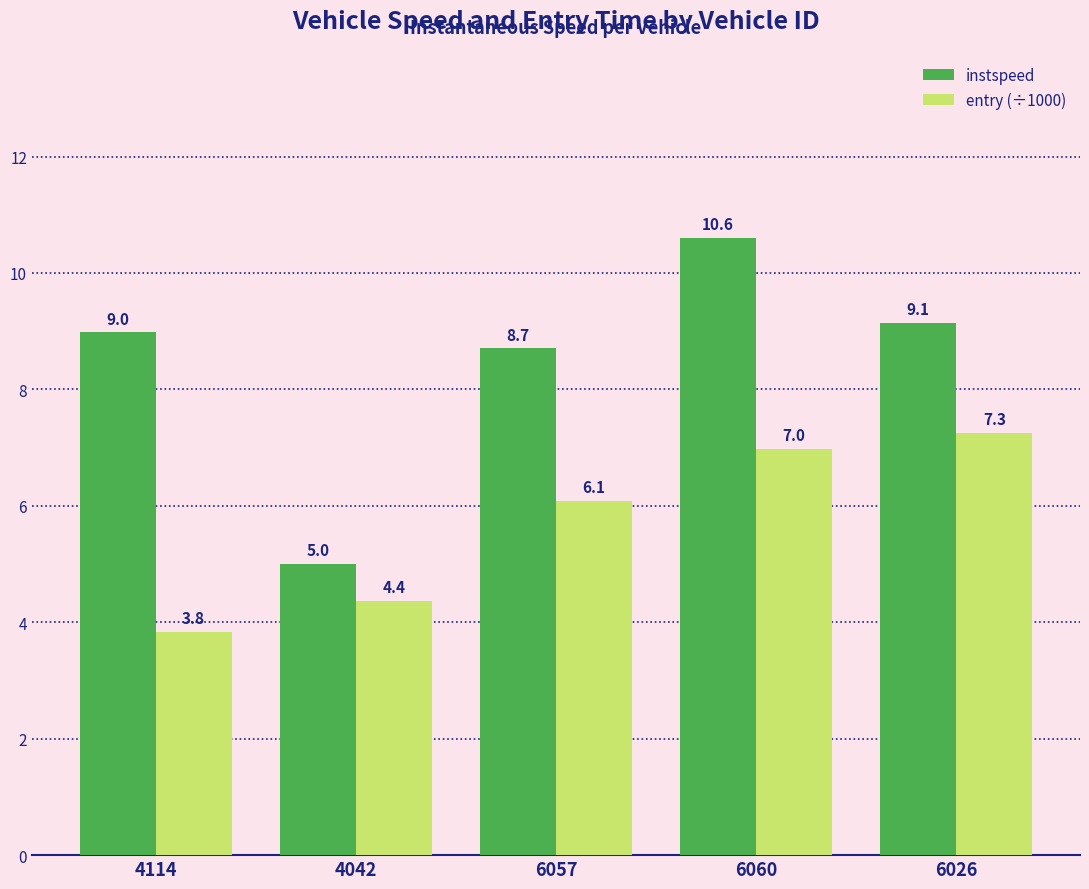

What are all the series names shown in the legend?

instspeed, entry (÷1000)